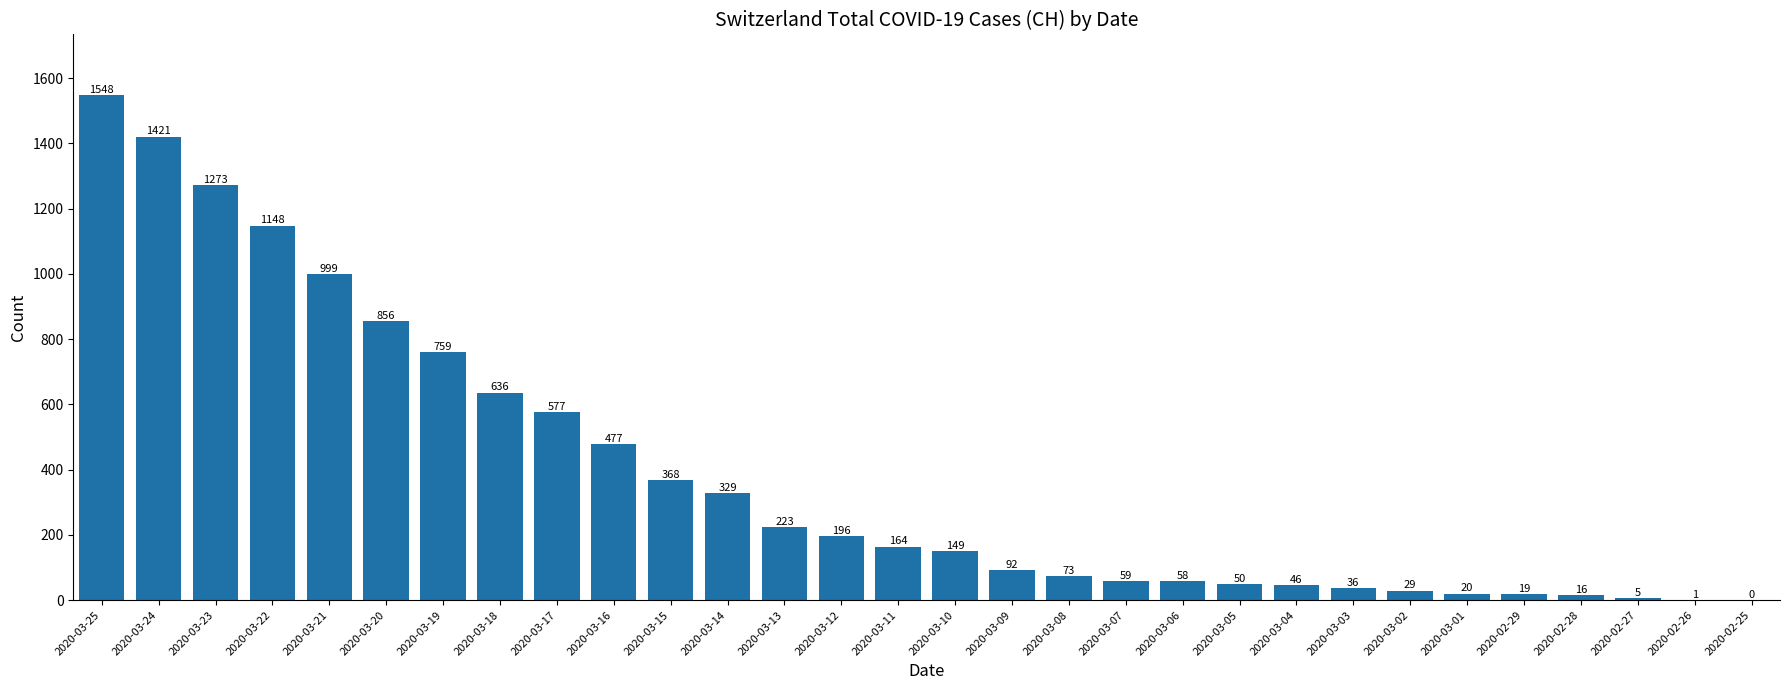

Which has a higher value, 2020-03-19 or 2020-03-14?

2020-03-19